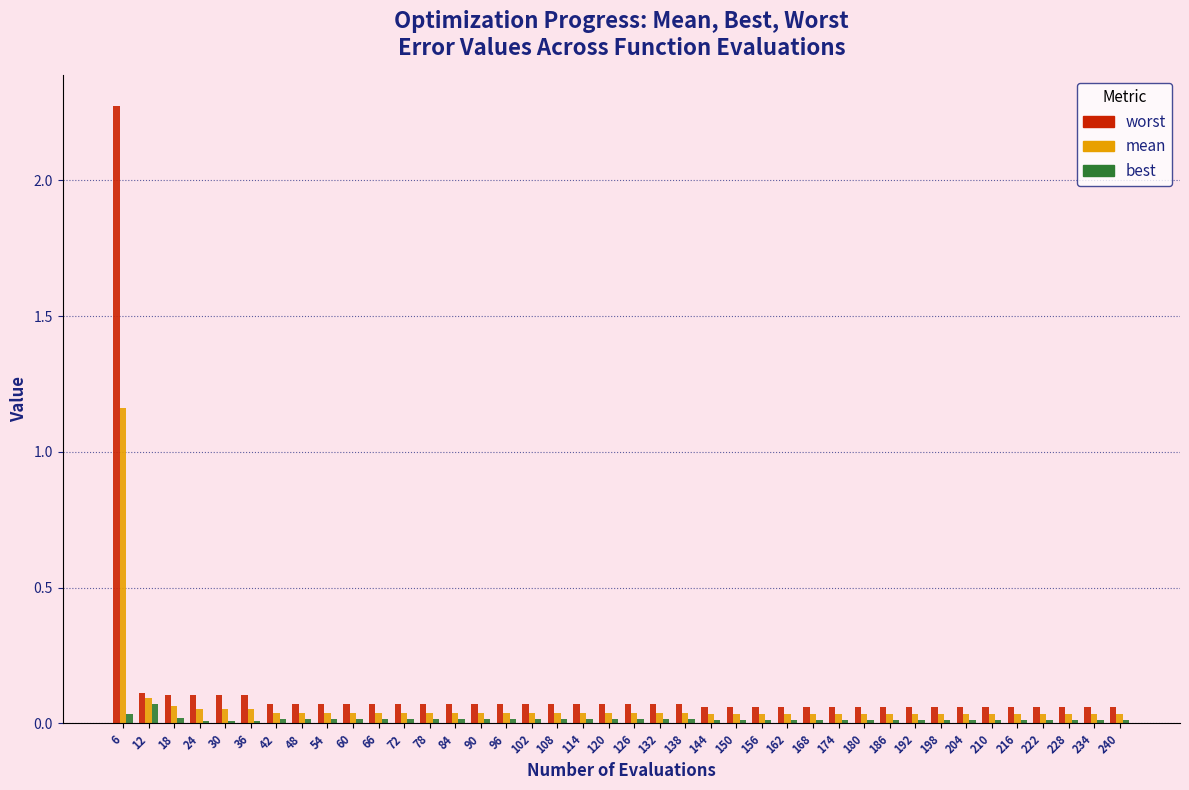

What is the sum of all mean values?

2.7